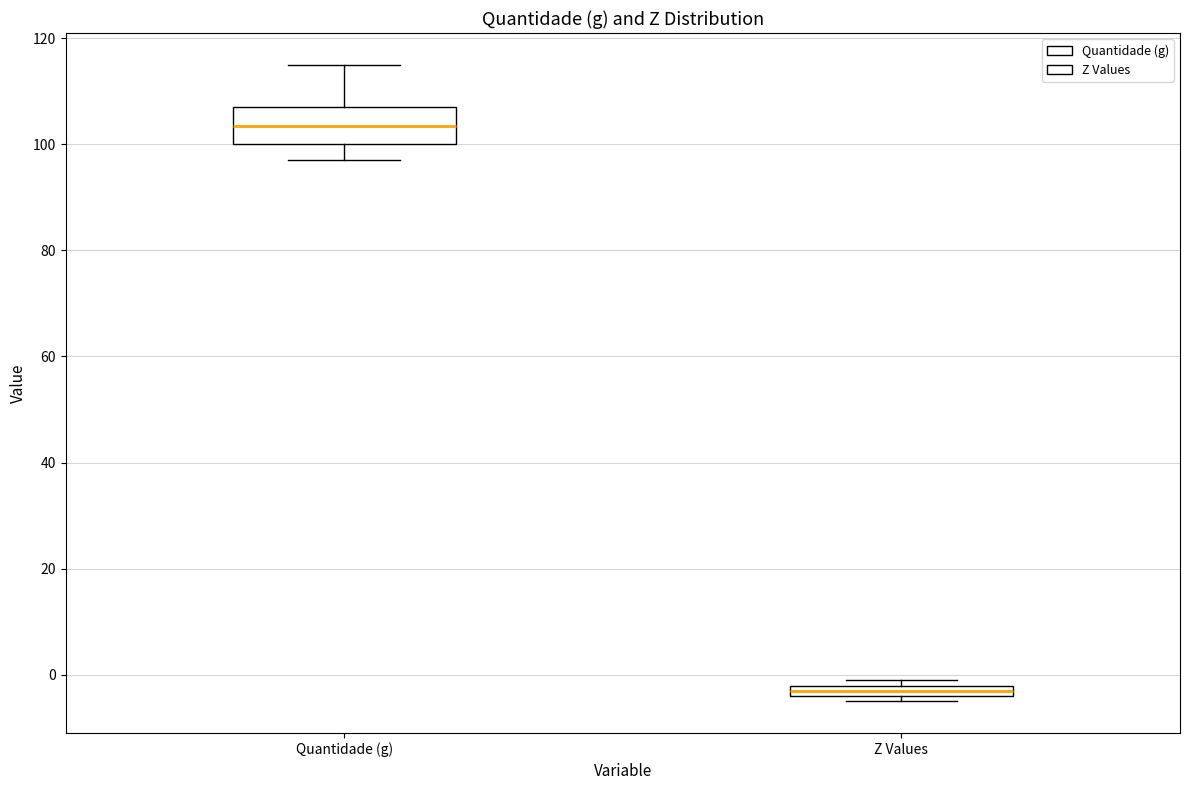

Where is the upper edge of the box for Quantidade (g) on the y-axis? The values are not printed on the chart, so give them approximately, as read against the axis.

108